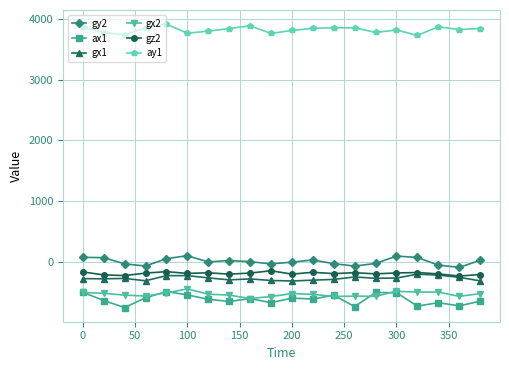

What is the smallest value displayed?

-752